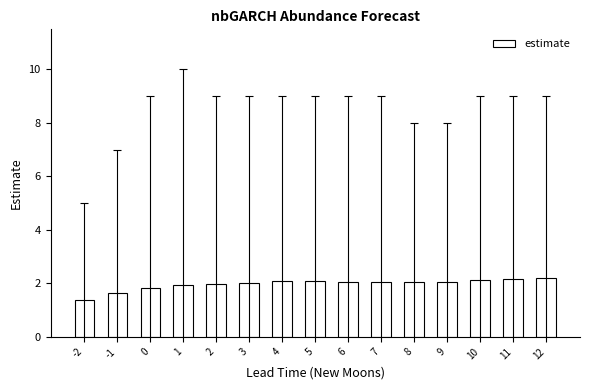

Which has a higher value, 12 or 6?

12